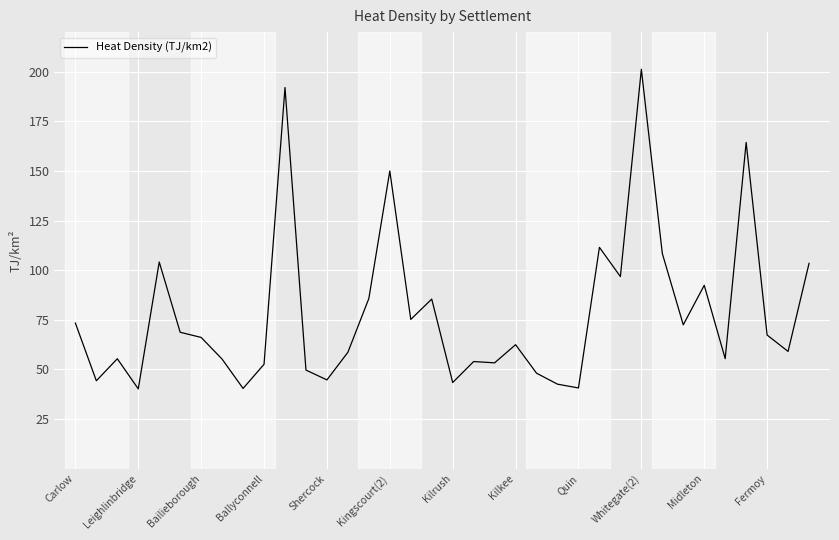

What is the smallest value displayed?

40.2